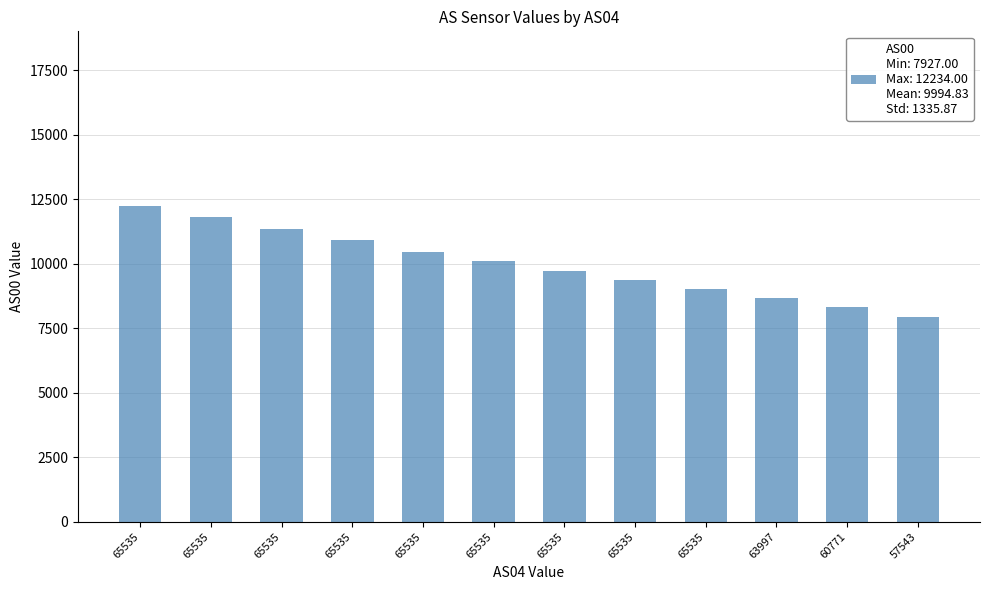

What is the sum of the values at 65535 and 65535?

20174